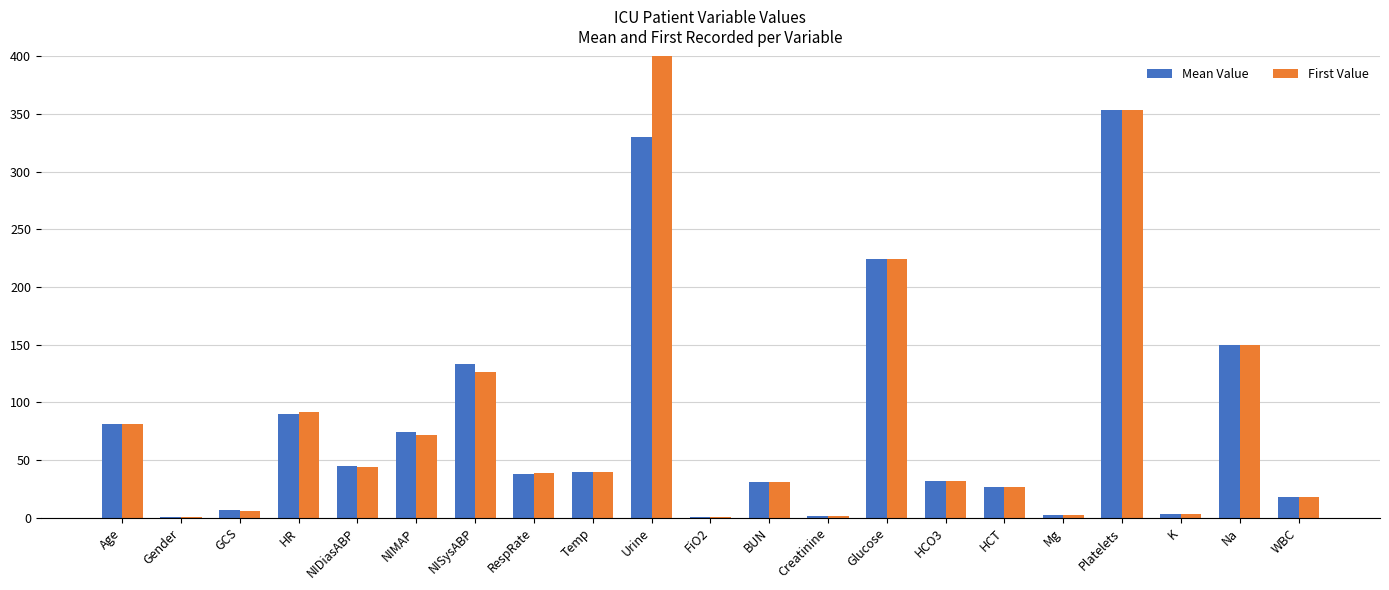

What is the total value across all series at K?

5.6